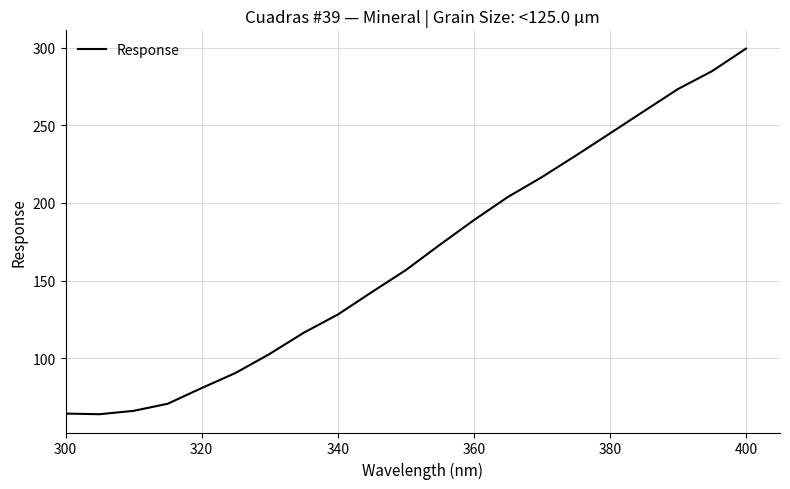

What is the difference between the maximum and minimum values?

235.2